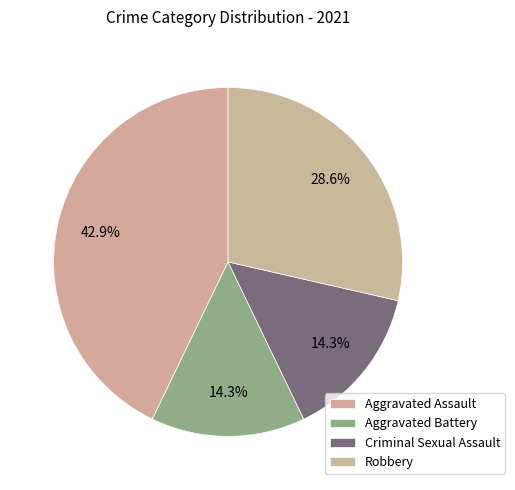

How many slices are in this pie chart?

4